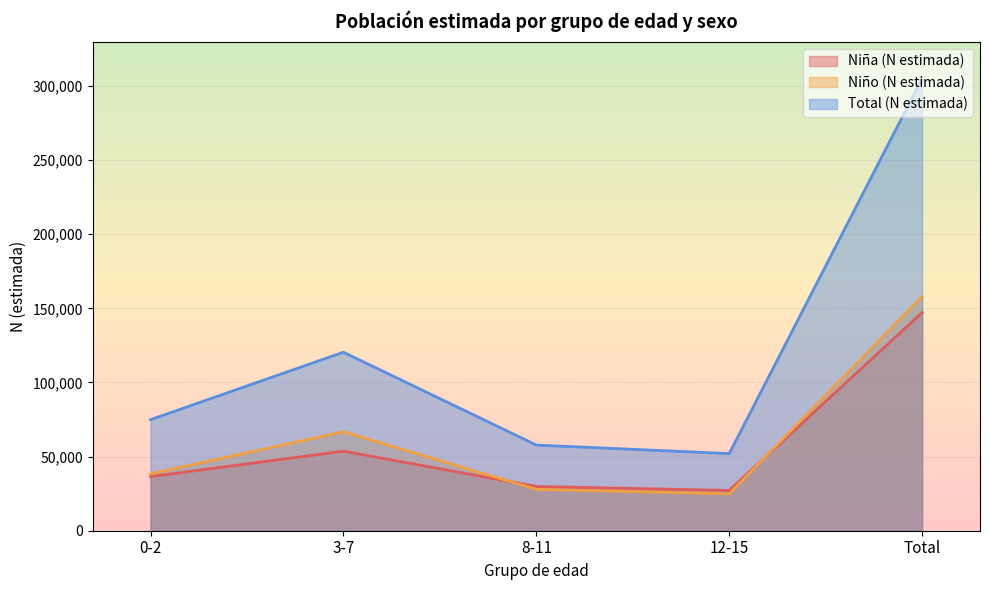

At which label does Total (N estimada) first exceed 74923?

3-7